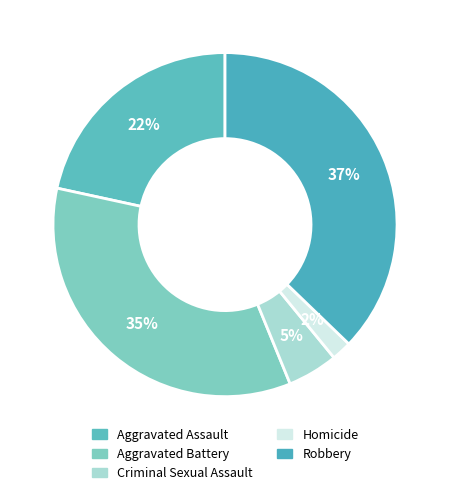

Count the number of slices in the pie.

5